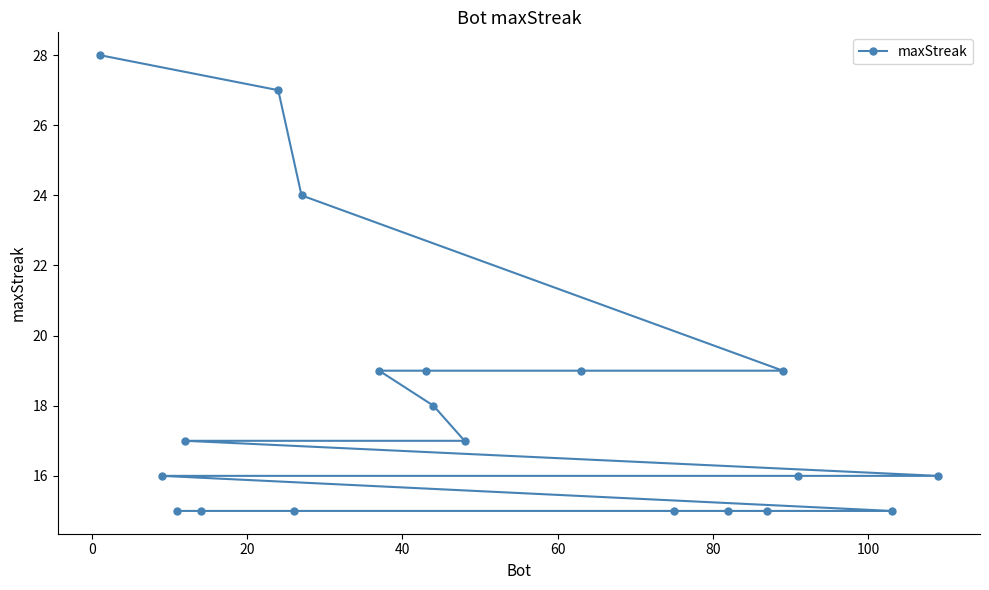

What is the value of the 4th point from the left?

17